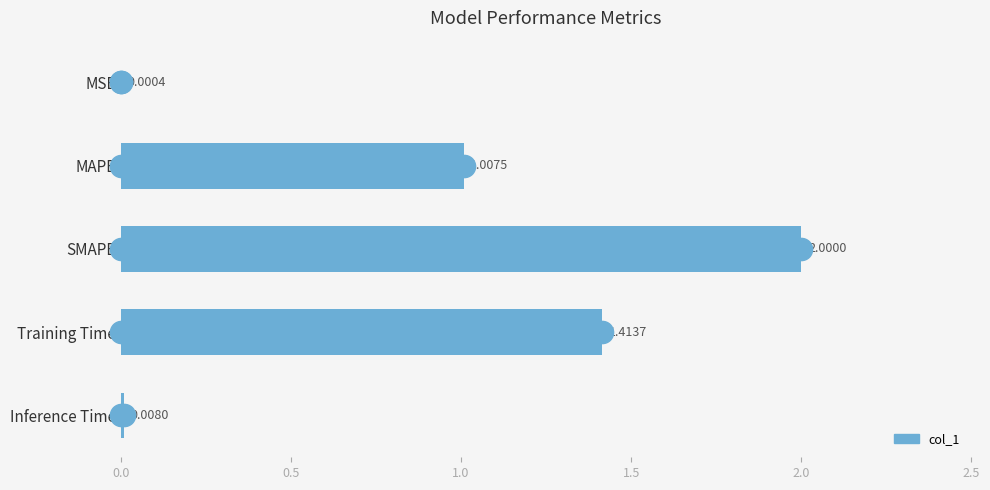

Which category has the highest value across all series?

SMAPE